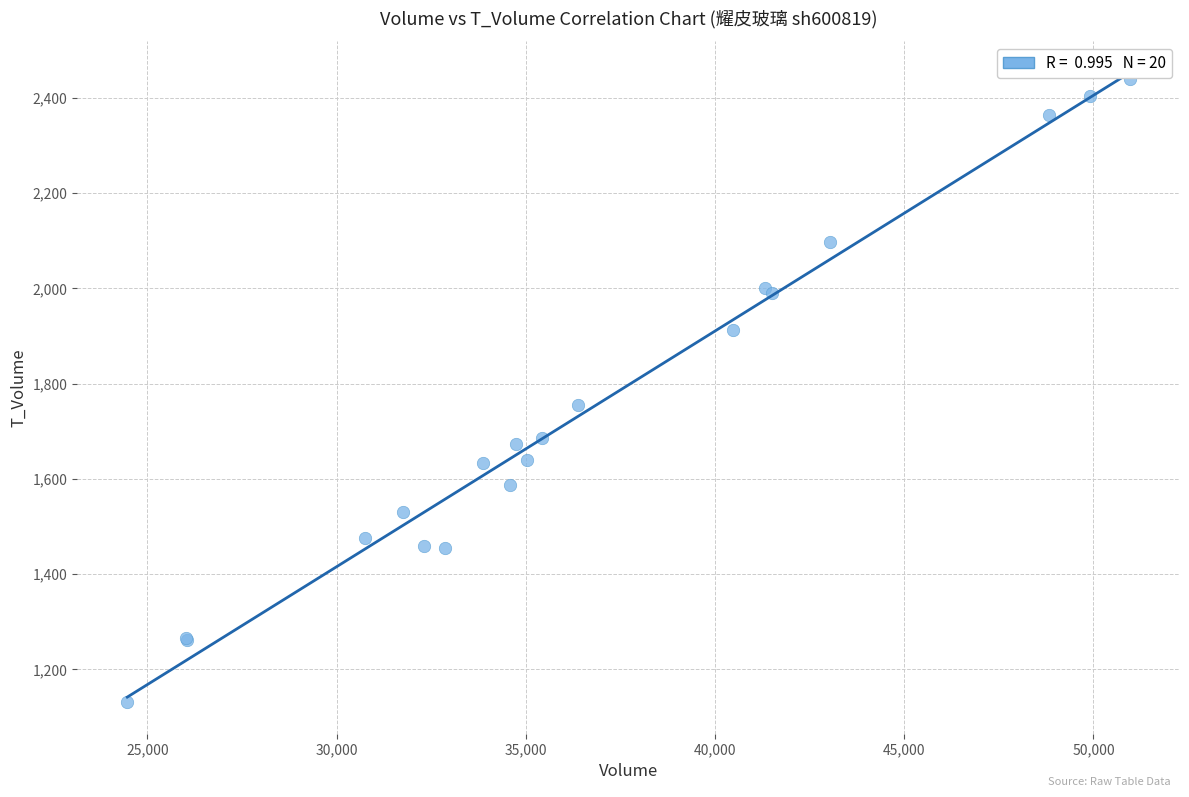

What Y value in the scatter plot is closest to 1785?

1756